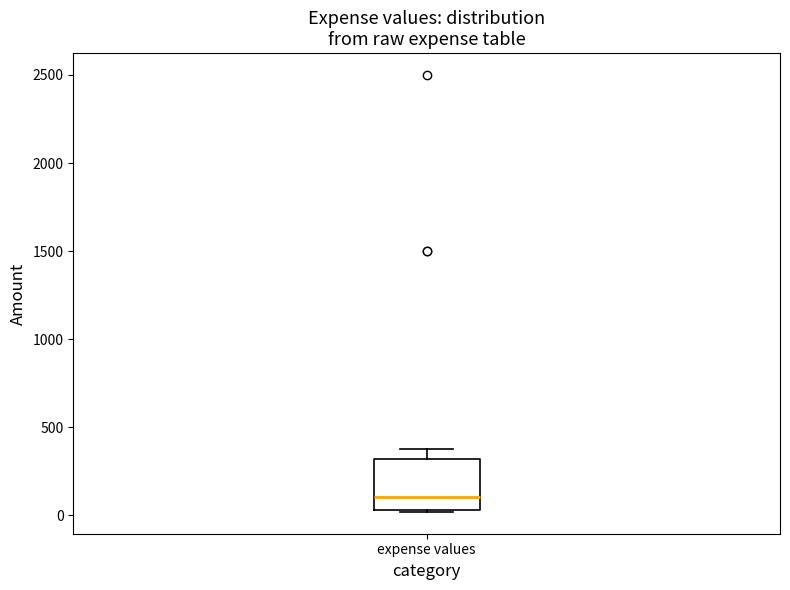

Transcribe this box plot: give where the median line is, the range the box spans, and where the two whiskers end, as read against the y-axis. The values are not printed on the chart, so give them approximately, as read against the axis.

median 100, box 50 to 300, whiskers 0 to 400